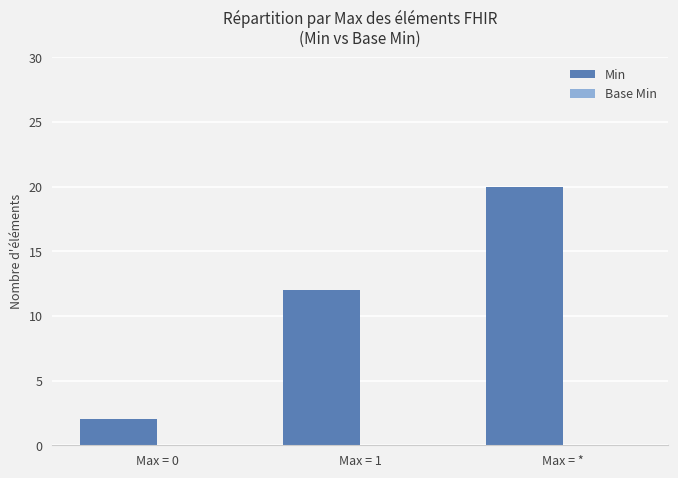

What is the difference between the maximum and minimum values?

18